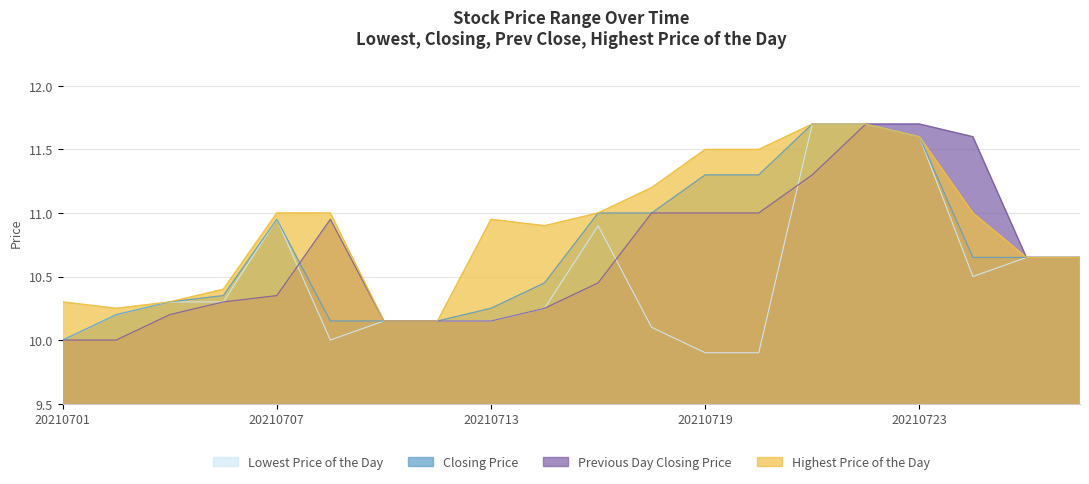

Which series has the largest range (max minus min)?

Lowest Price of the Day